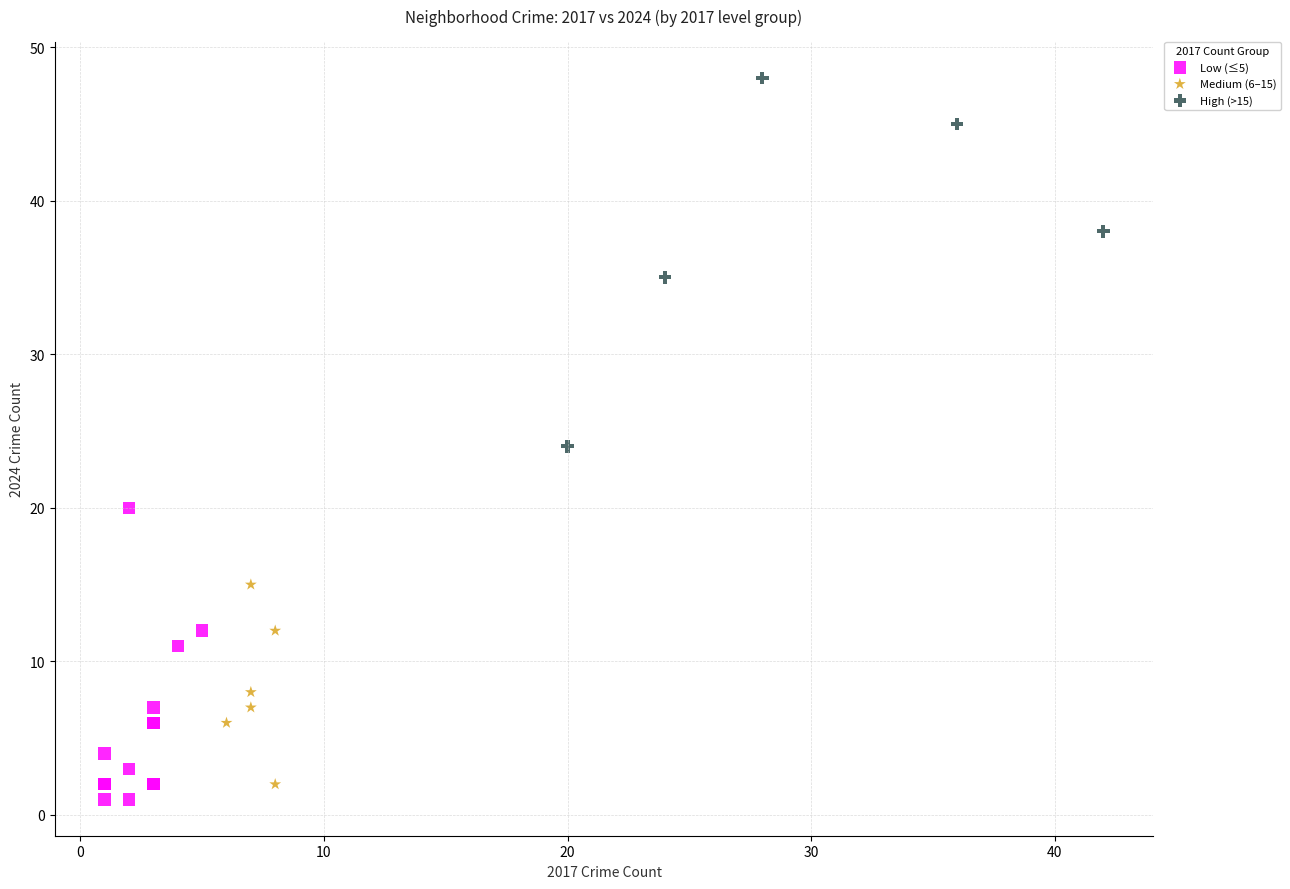

Which series has the widest spread of Y values?

High (>15)